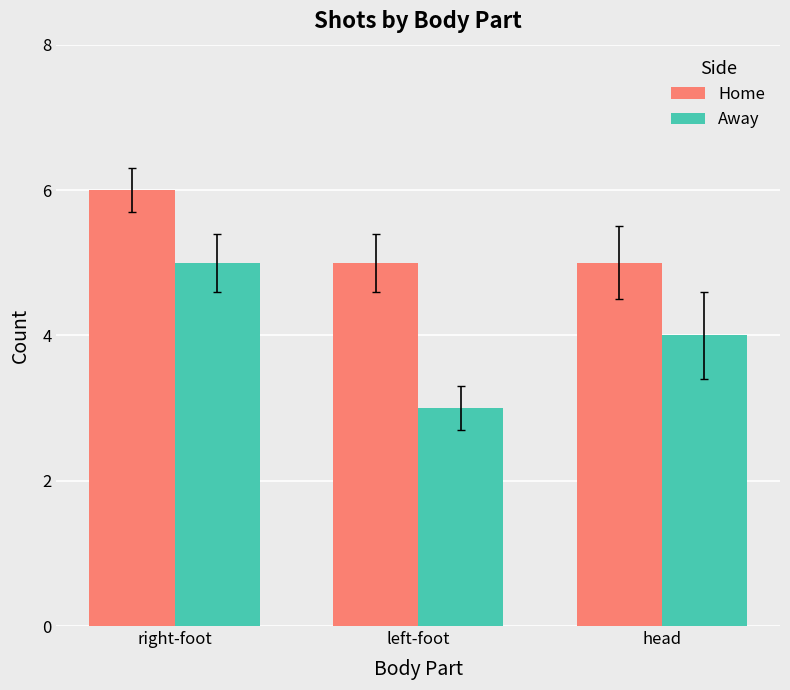

How many bars are there in total?

6